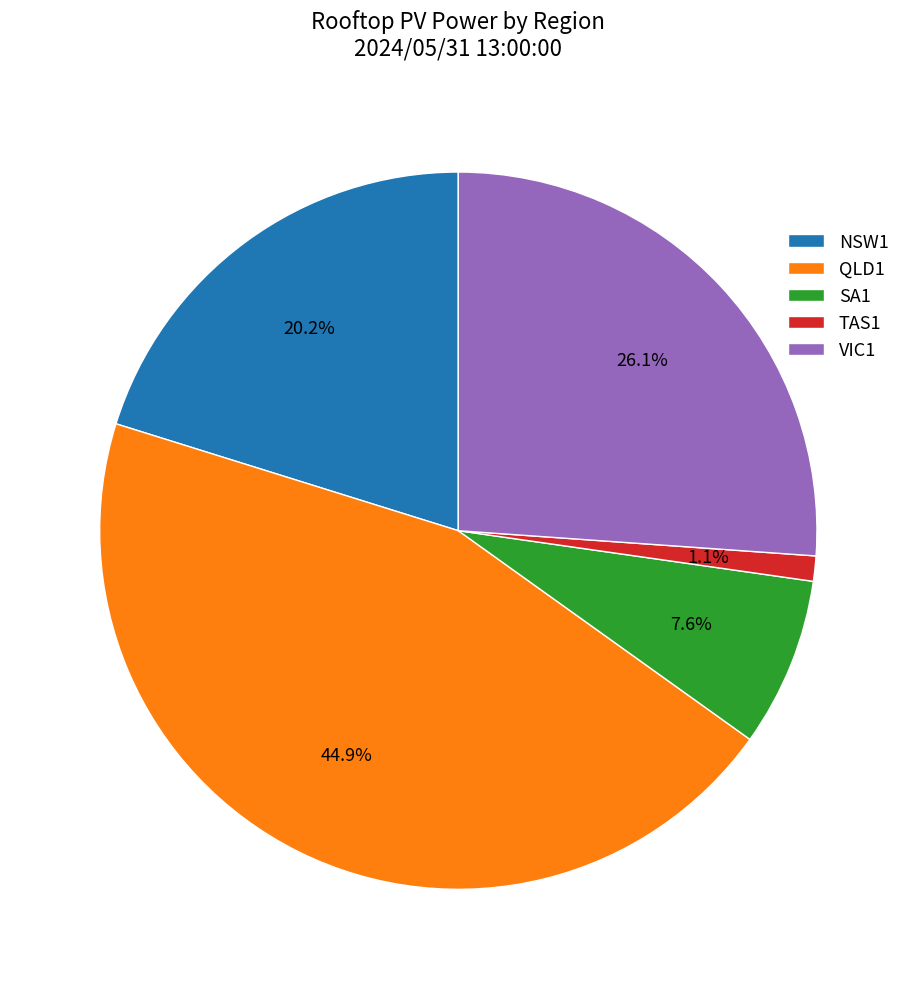

Count the number of slices in the pie.

5